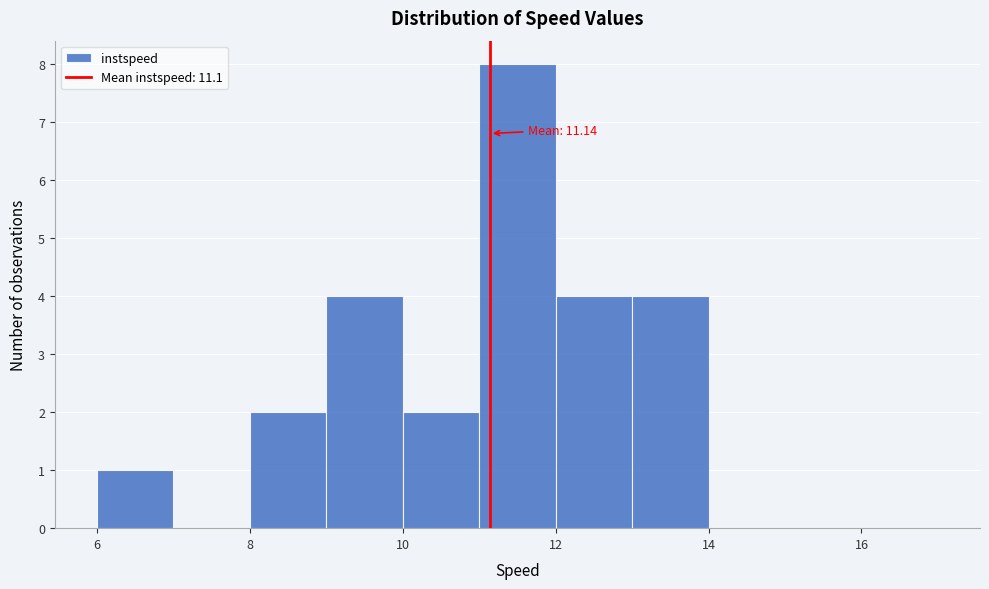

Over which range of the x-axis is the bar tallest?

11 to 12